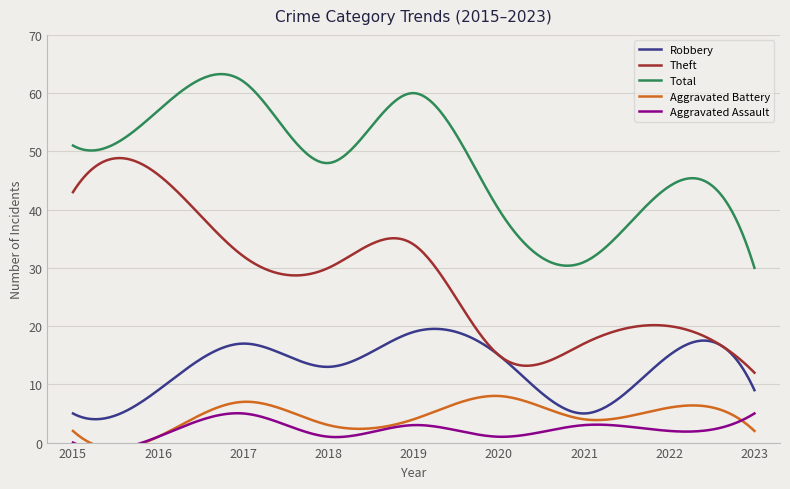

Is it true that Theft equals 30 at 2018?

True